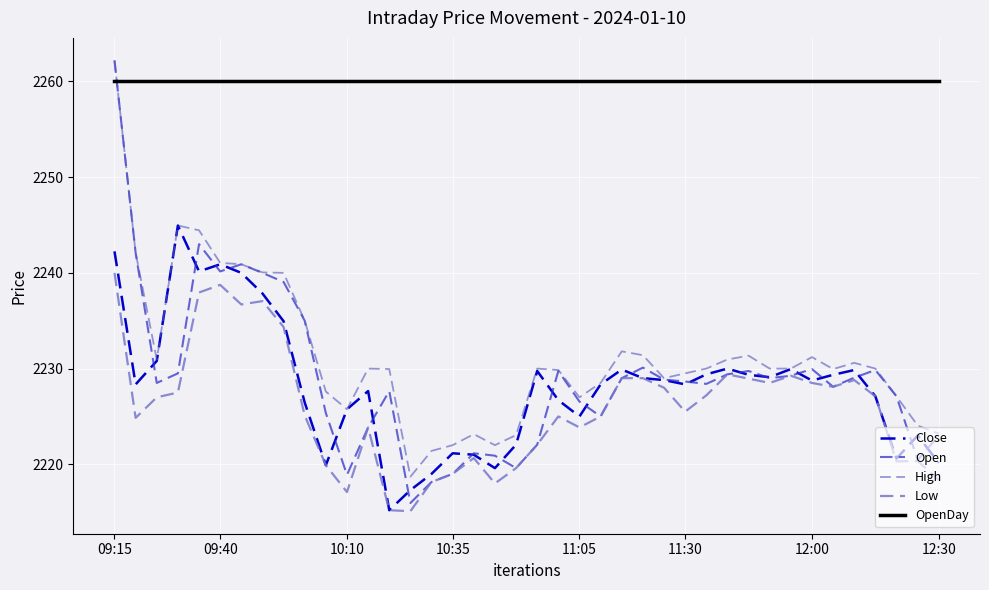

What is the greatest value displayed?

2262.2